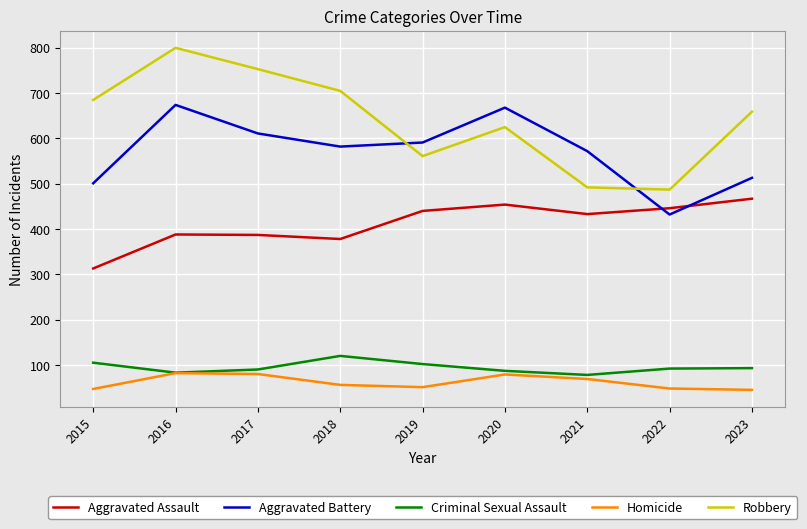

Which series has the largest total across all categories?

Robbery